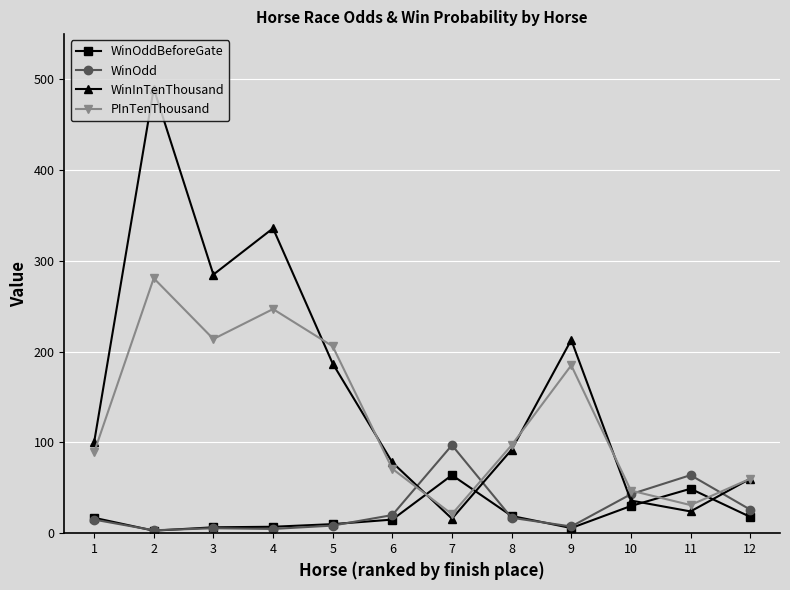

Which category has the highest value across all series?

2